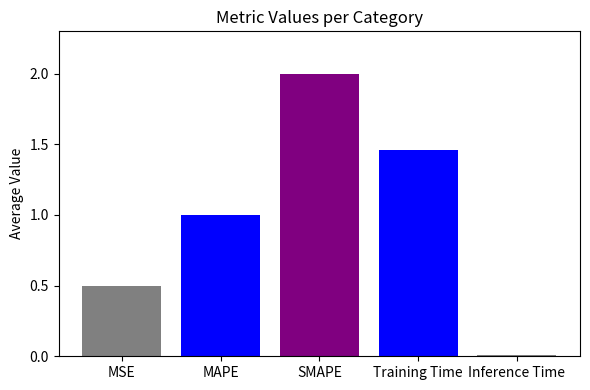

How many groups of bars are there?

1